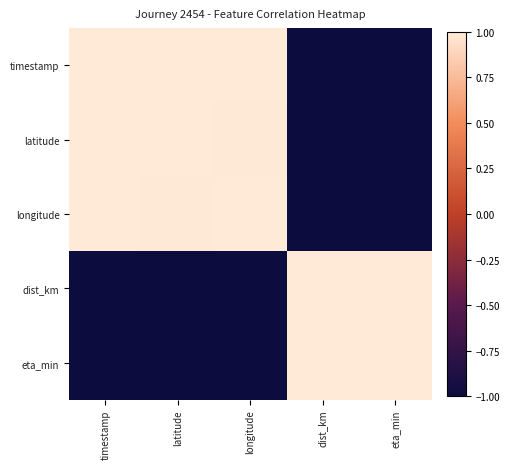

At which category is the sum across all series the highest?

latitude